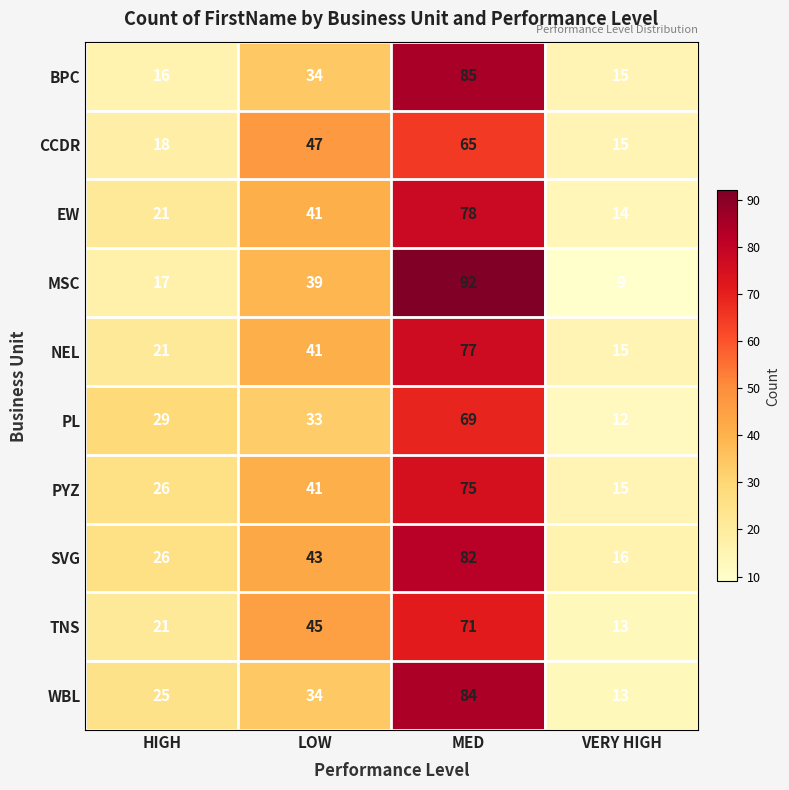

How many data points in SVG are less than 43?

2